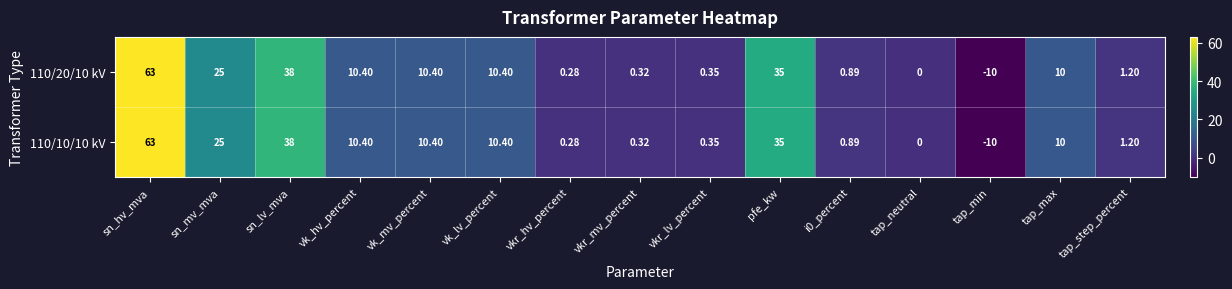

Is the value of 110/20/10 kV at sn_mv_mva greater than the value of 110/10/10 kV at i0_percent?

Yes